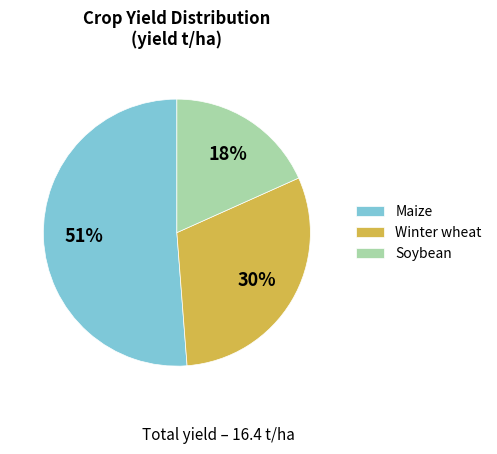

True or false: Maize accounts for 51% of the total.

True